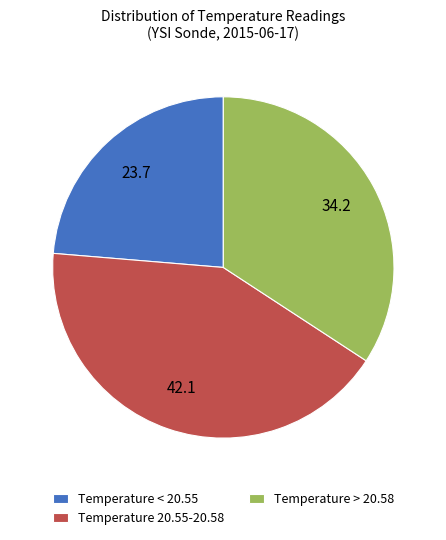

Which slice is the largest?

Temperature 20.55-20.58